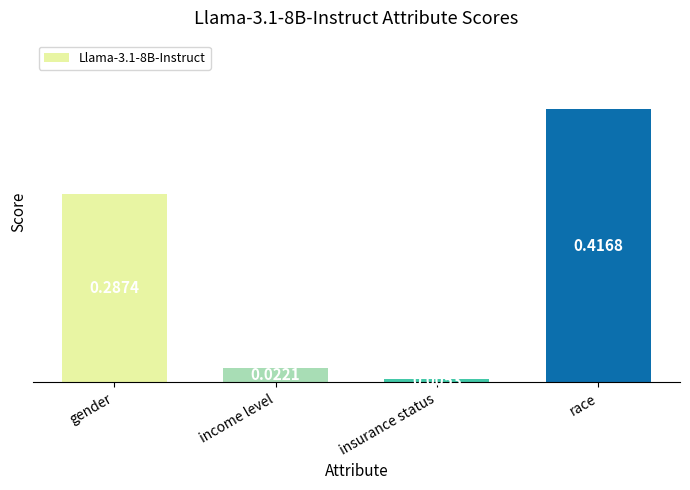

At which category does the chart reach its peak across all series?

race